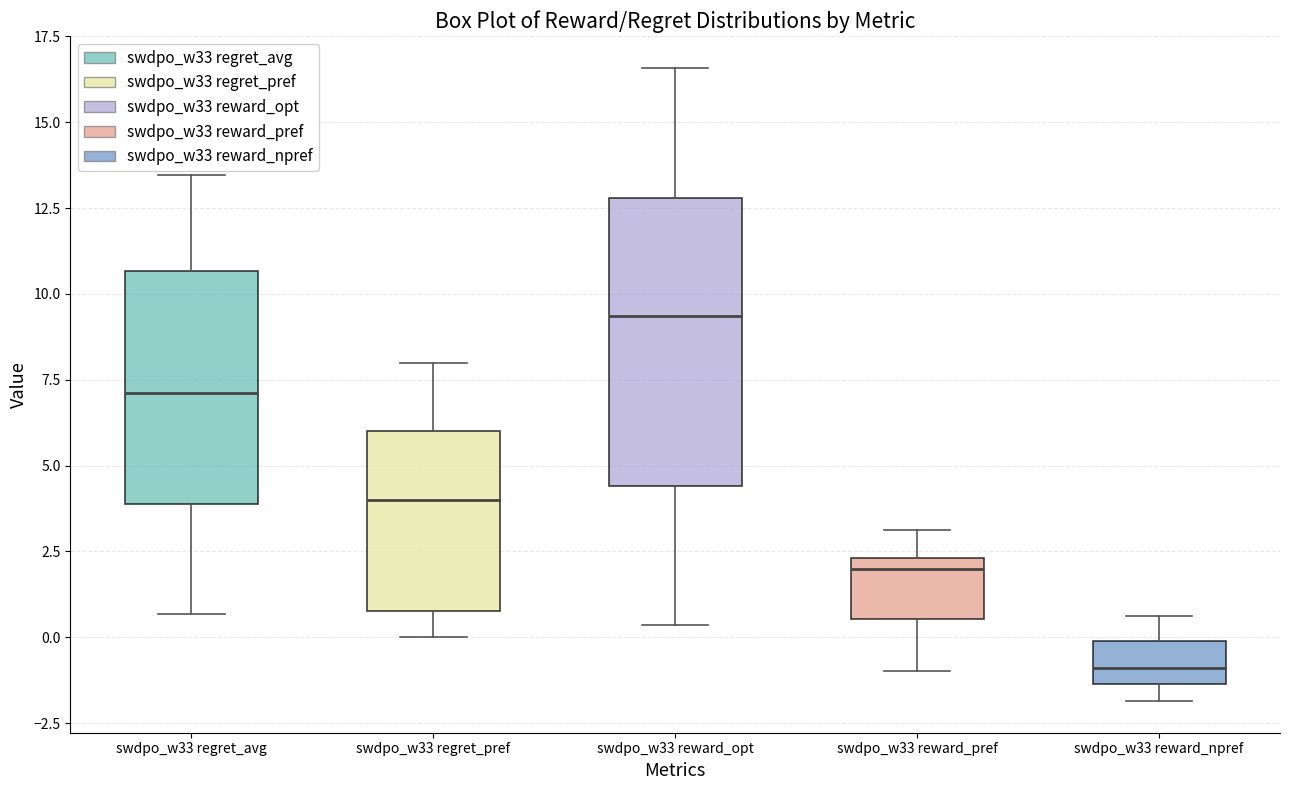

Which box's median line is the highest?

swdpo_w33 reward_opt